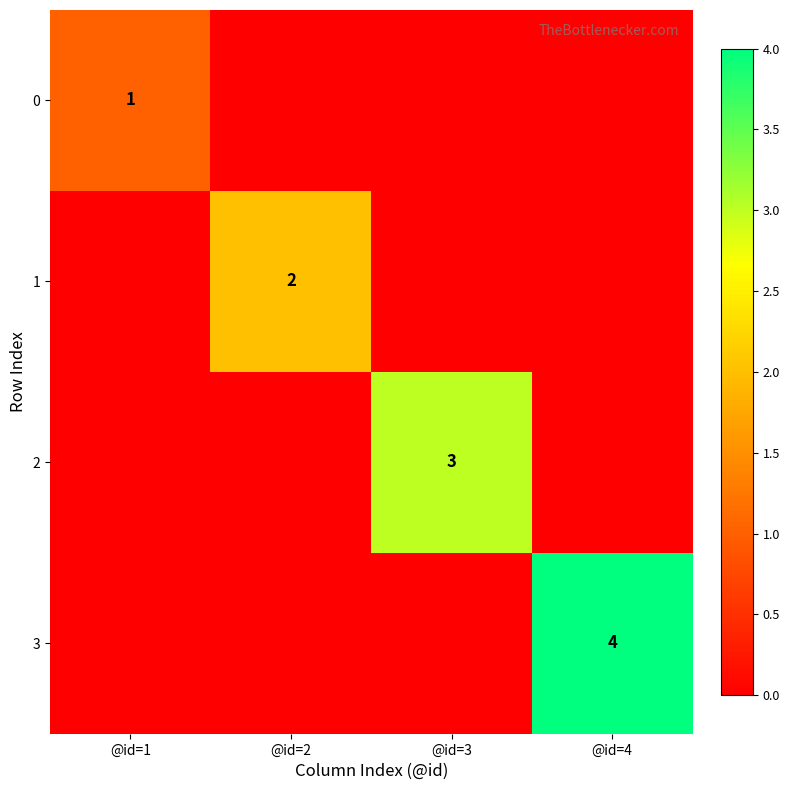

The value of 3 at @id=4 is 7. True or false?

False